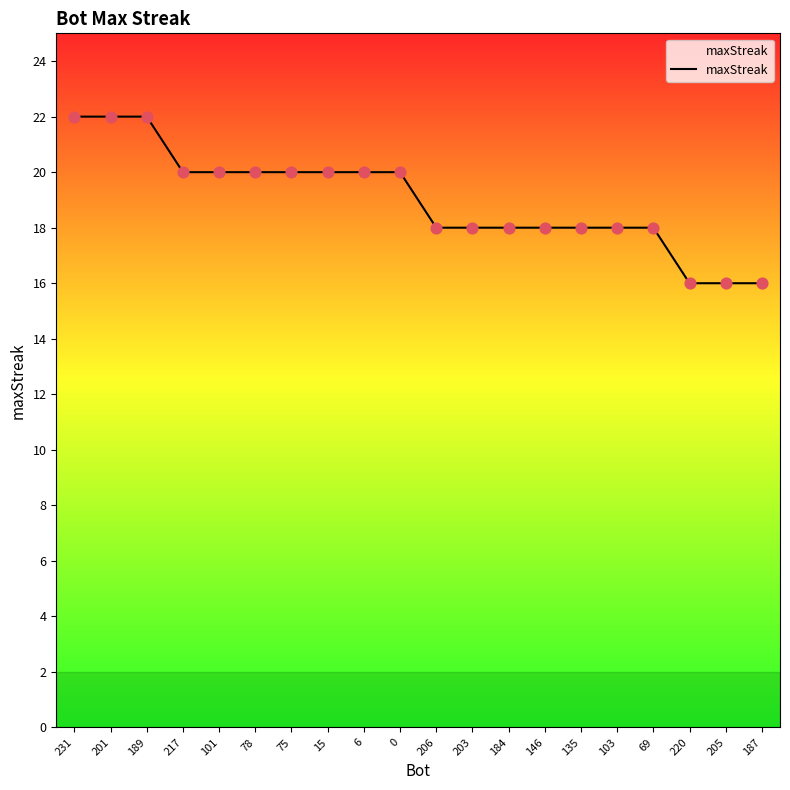

What is the ratio of the value at 220 to the value at 203?

0.9